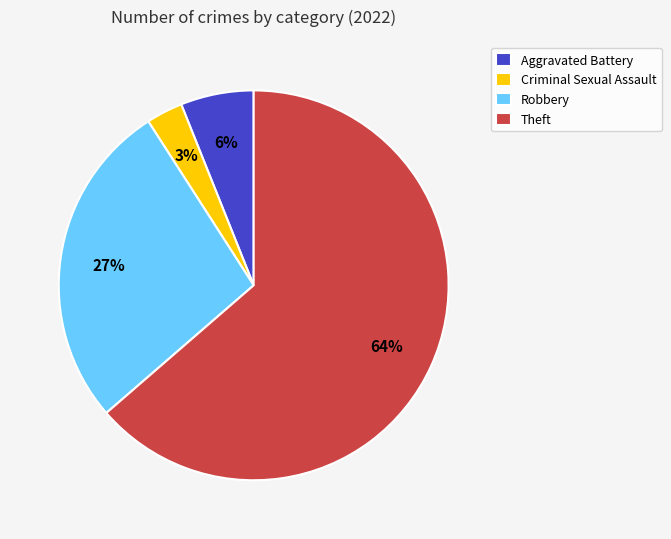

Does Criminal Sexual Assault represent more than half of the total?

No